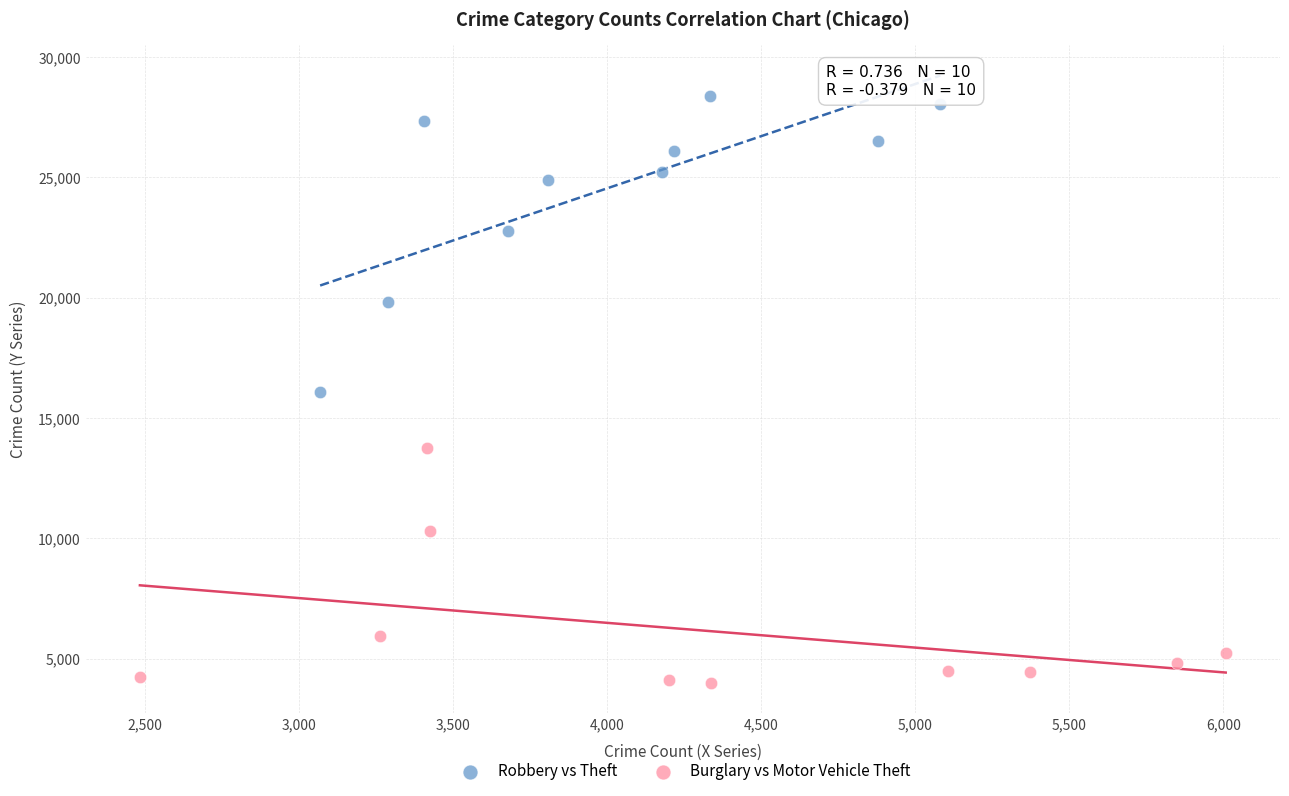

Which series reaches the maximum Y coordinate?

Robbery vs Theft